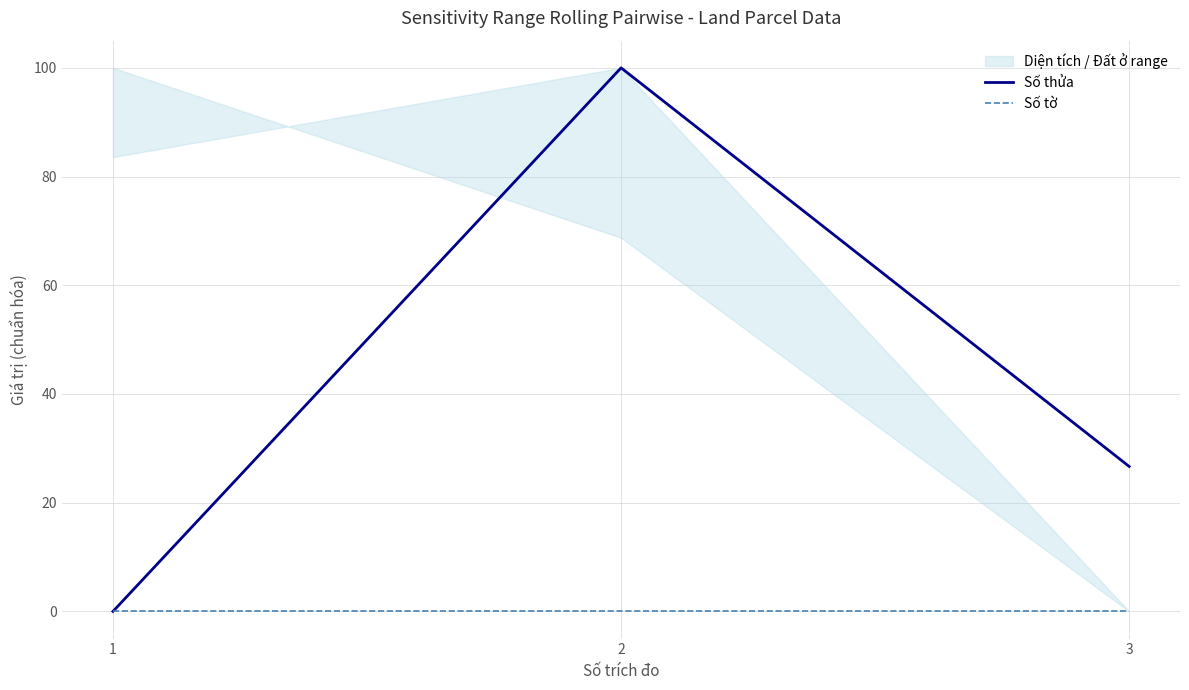

At which label is Số thửa closest to 50?

3